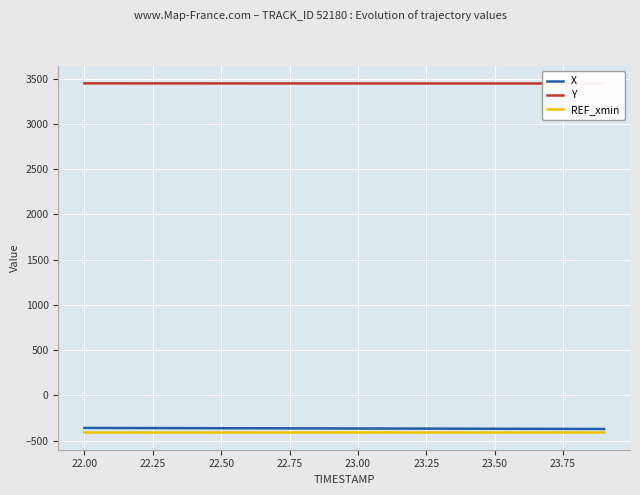

The value of X at 22.00 is -618.2. True or false?

False